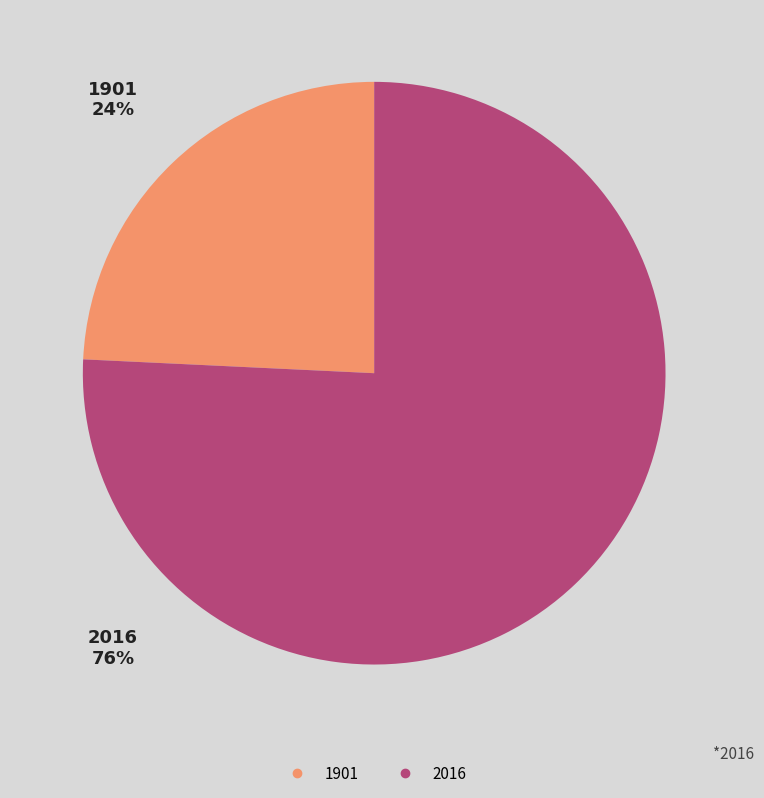

How many slices are in this pie chart?

2